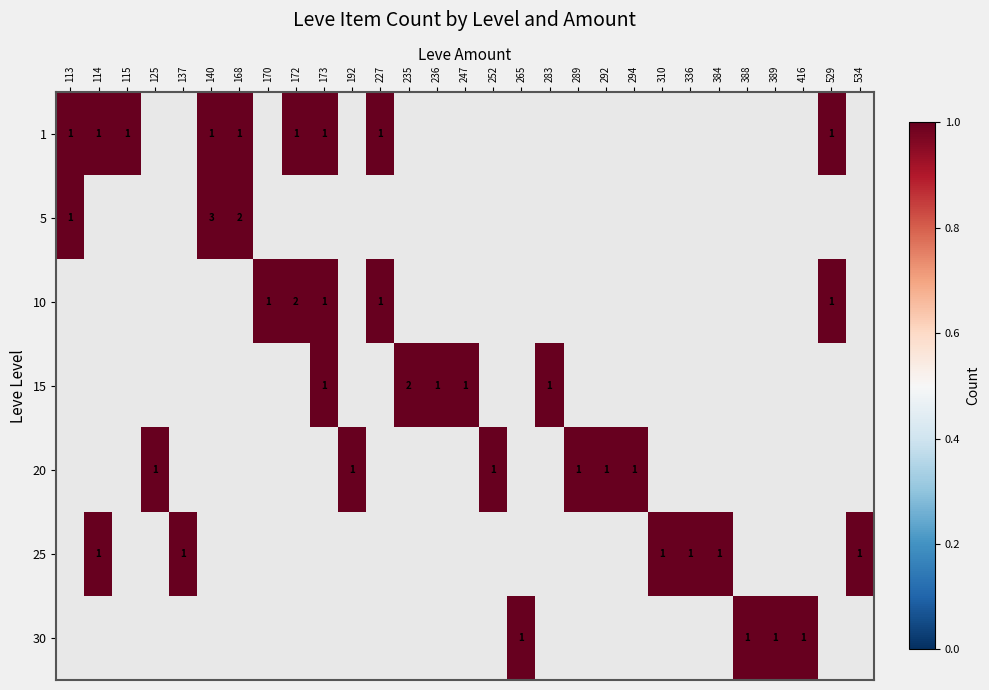

Count the number of data series in this chart.

7